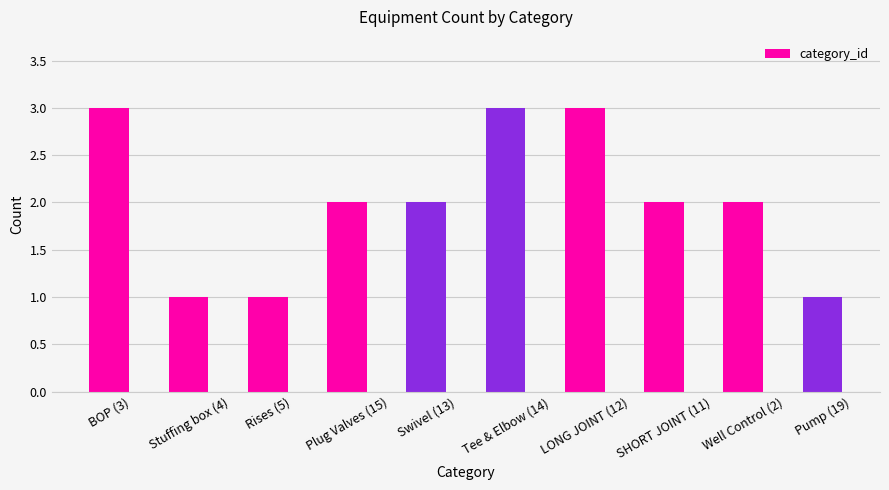

What is the difference between the values at Rises (5) and Well Control (2)?

1